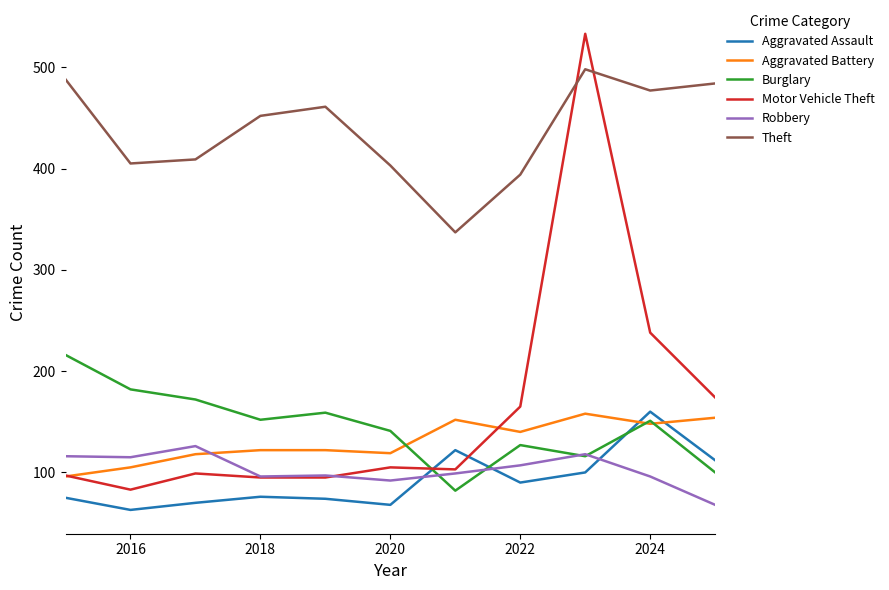

What is the lowest value of the Theft series?

337